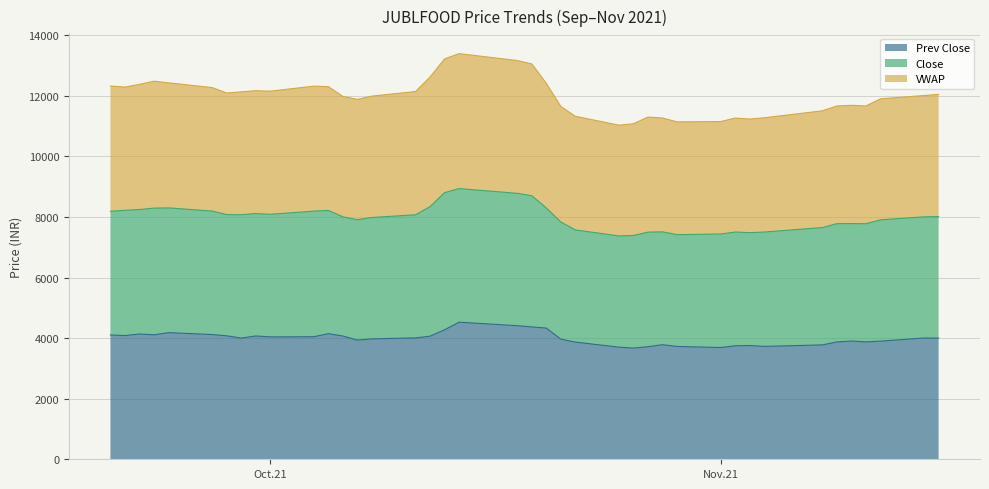

What is the label of the 5th point from the left?

2021-09-24